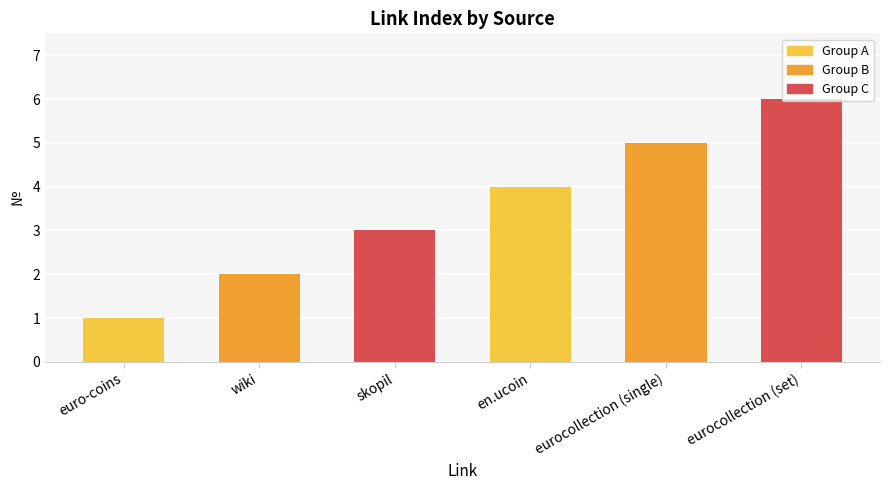

How many values are below 4?

3